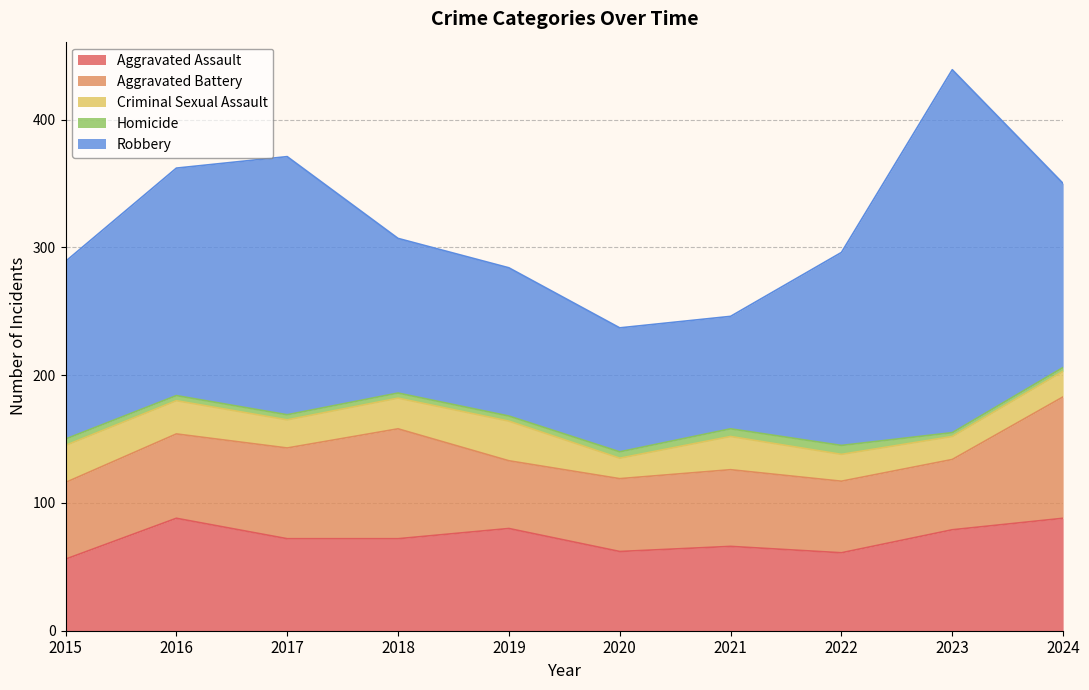

Is the value of Homicide at 2022 greater than the value of Aggravated Assault at 2019?

No